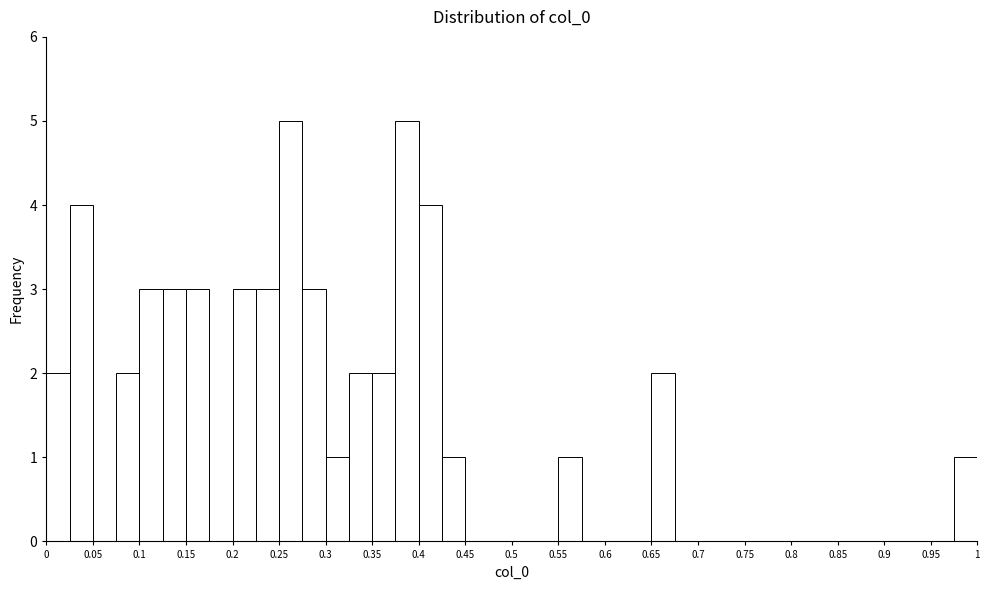

What is the height of the bar covering 0.400 to 0.425 on the x-axis? The values are not printed on the chart, so give them approximately, as read against the axis.

4